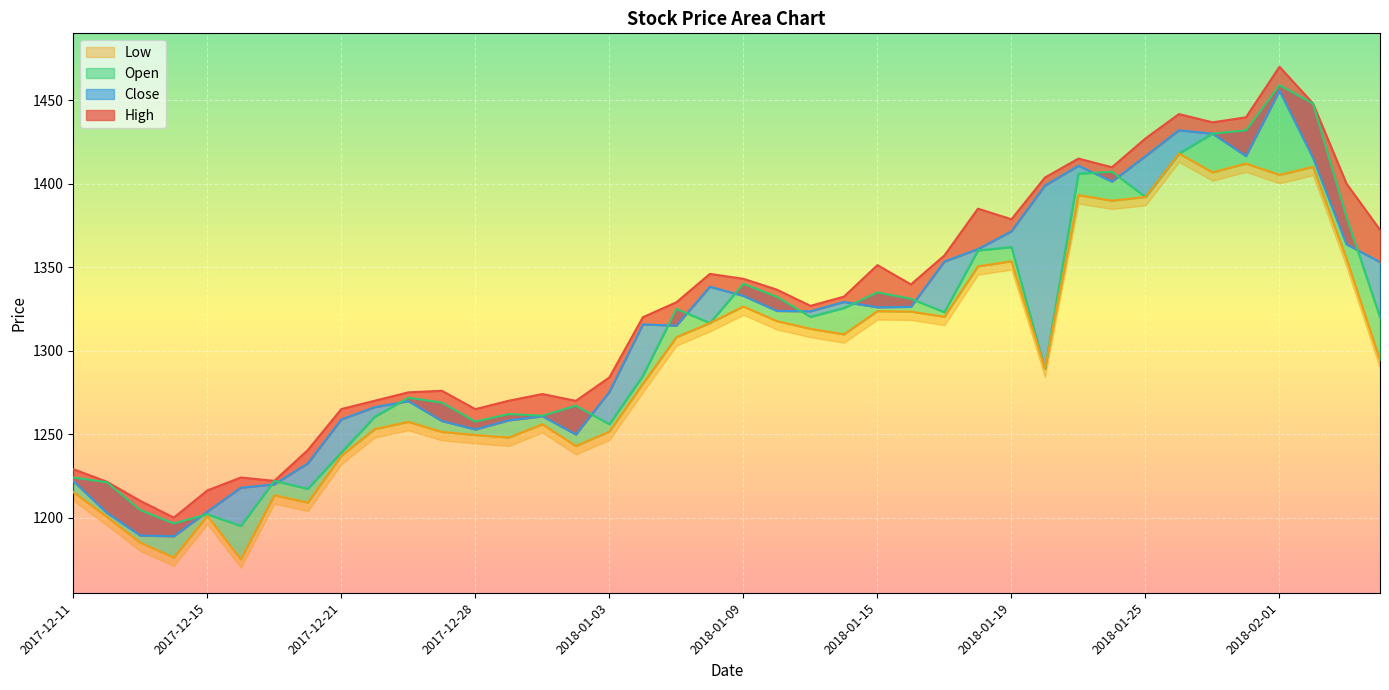

What is the label of the 38th point from the left?

2018-02-02